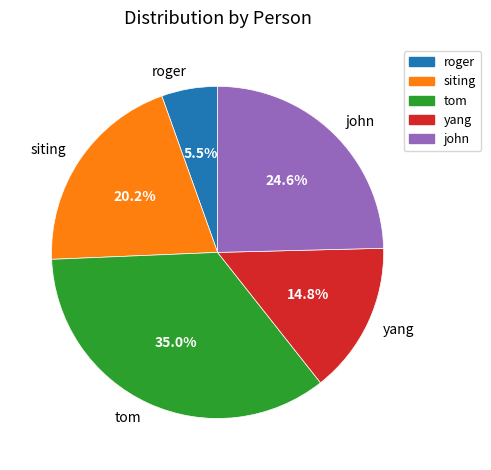

Which slice is the largest?

tom